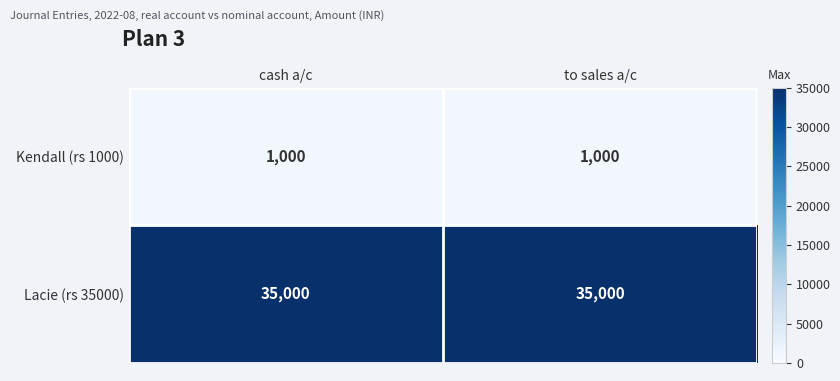

Reading right to left, transcribe all the data shown in this chart.

Kendall (rs 1000): 1000	1000
Lacie (rs 35000): 35000	35000